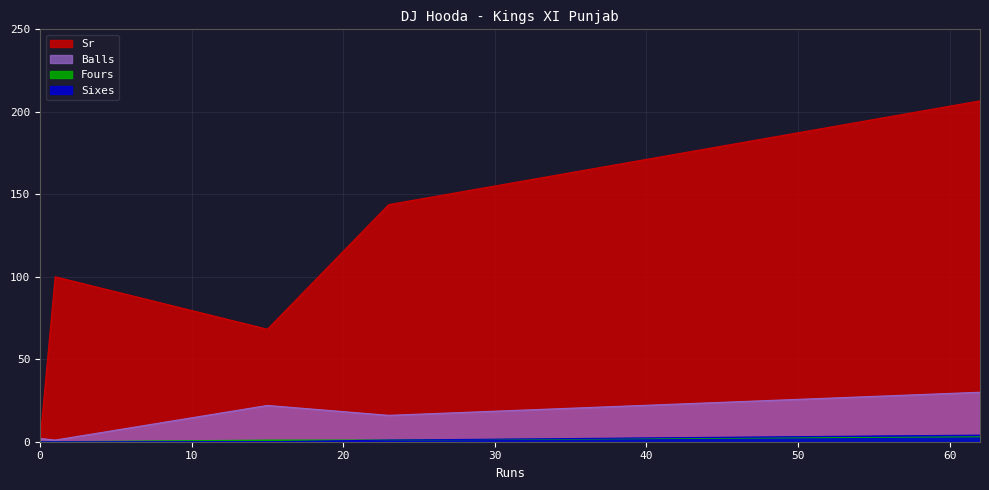

Rank the series at 23 from highest to lowest value.

Sr, Balls, Fours, Sixes